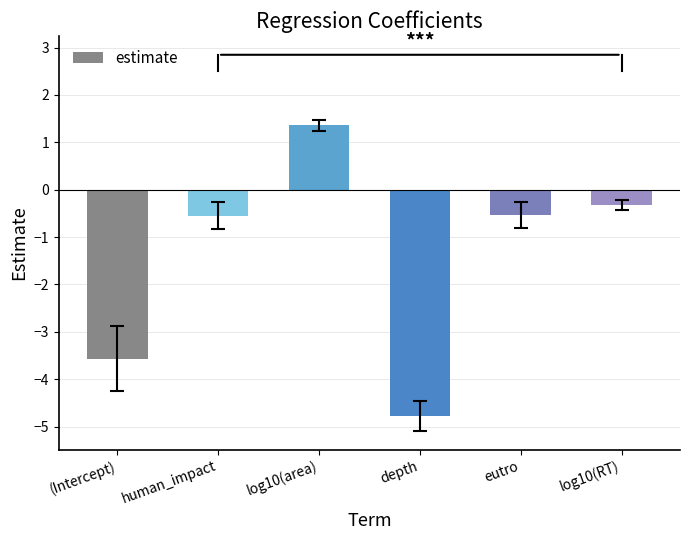

True or false: the data shows -0.5 at human_impact.

True